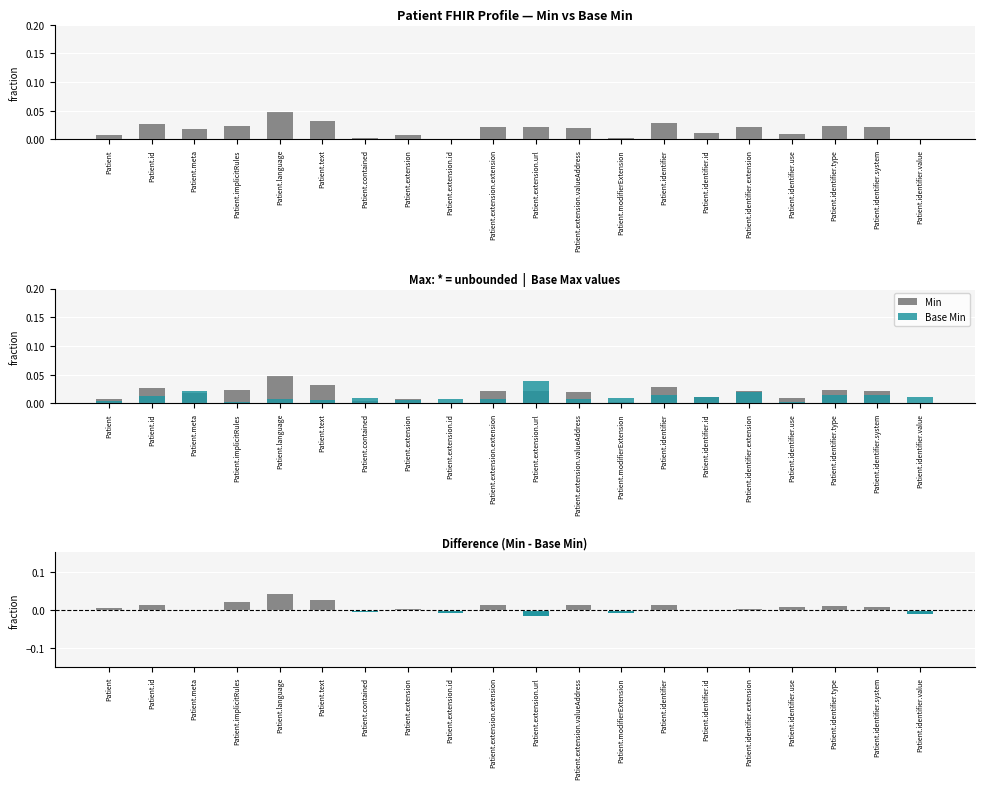

Which has a higher value, Patient.contained or Patient.extension.valueAddress?

Patient.extension.valueAddress